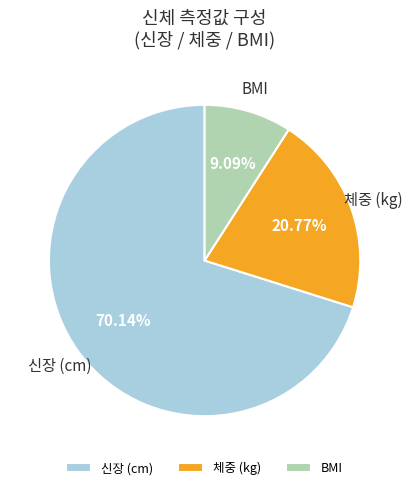

Between 신장 (cm) and BMI, which is larger?

신장 (cm)